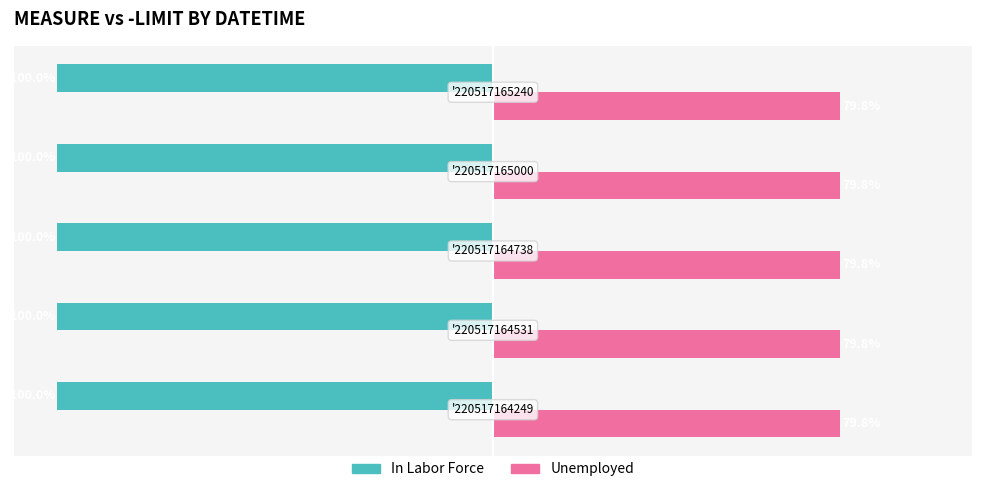

Which series has the largest total across all categories?

Unemployed